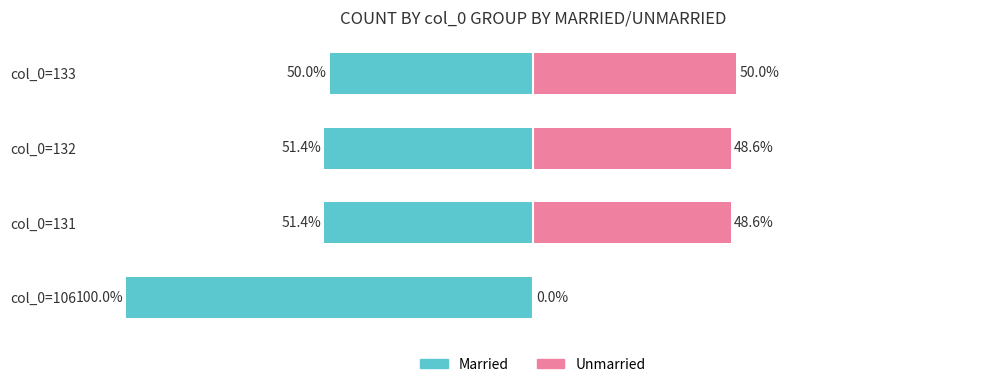

What is the difference between the highest and lowest values at col_0=106?

100.0